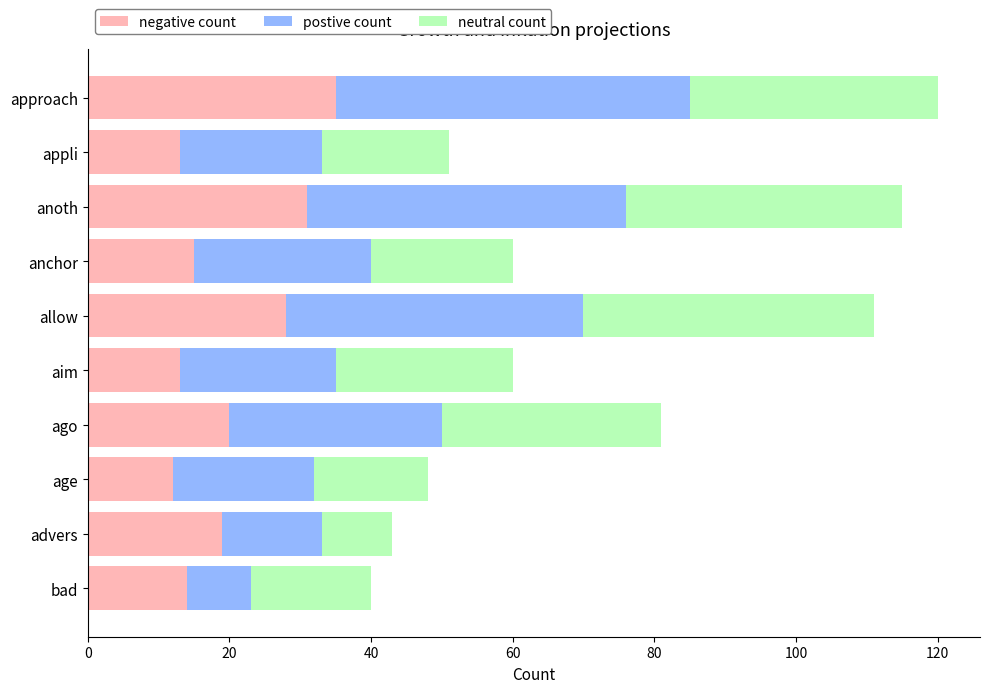

What is the sum of the negative count values at advers and aim?

32